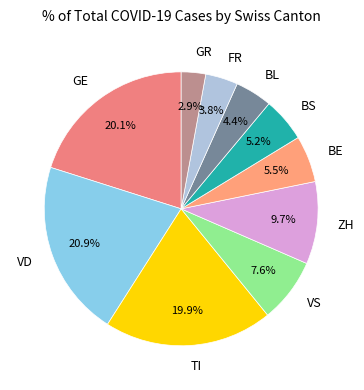

Which category has the biggest portion of the pie?

VD